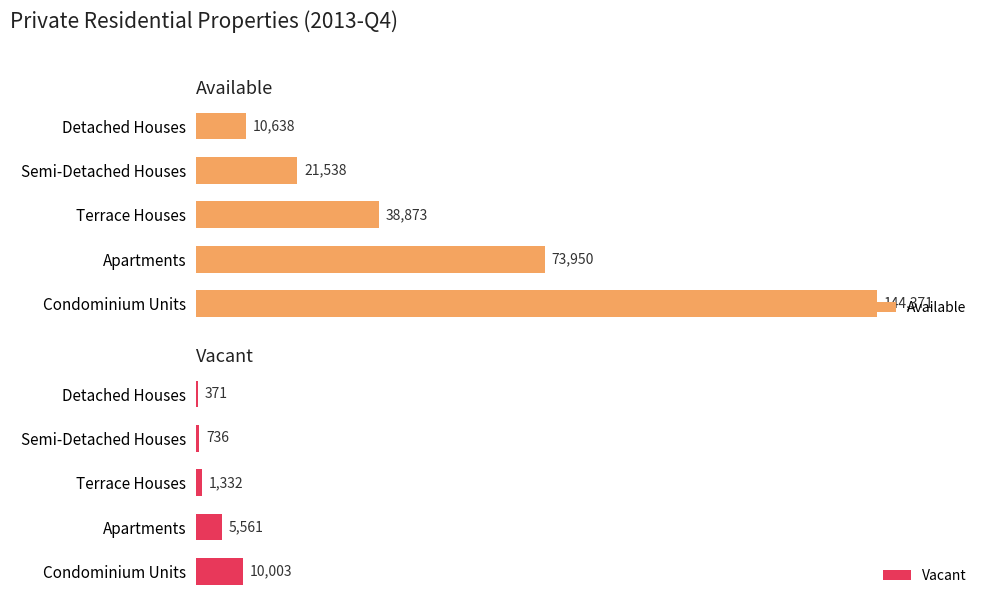

At how many categories does at least one series exceed 82073?

1